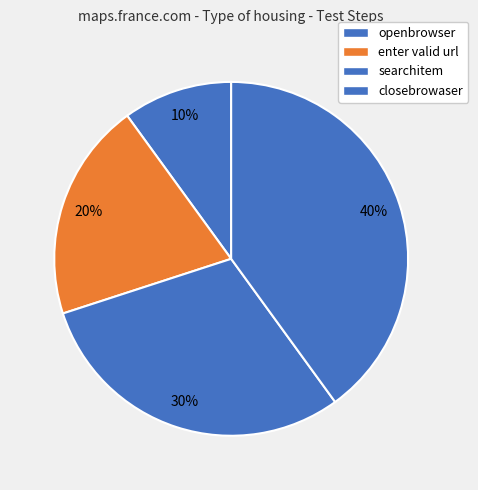

How many segments does this pie chart have?

4